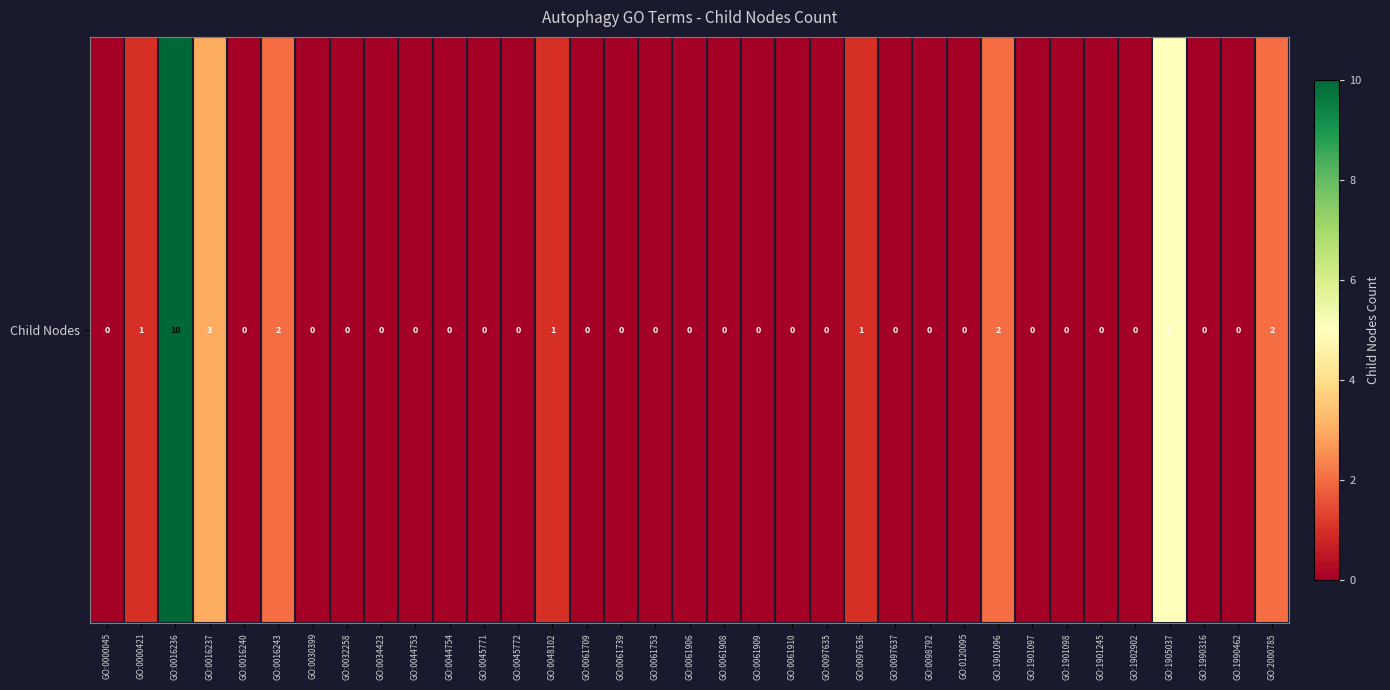

What is the sum of all values?

27